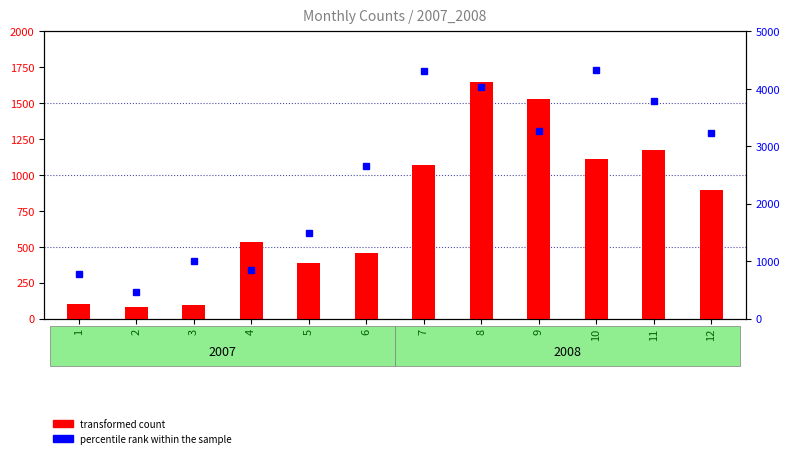

Between 1 and 12, which series saw the biggest shift?

percentile rank within the sample